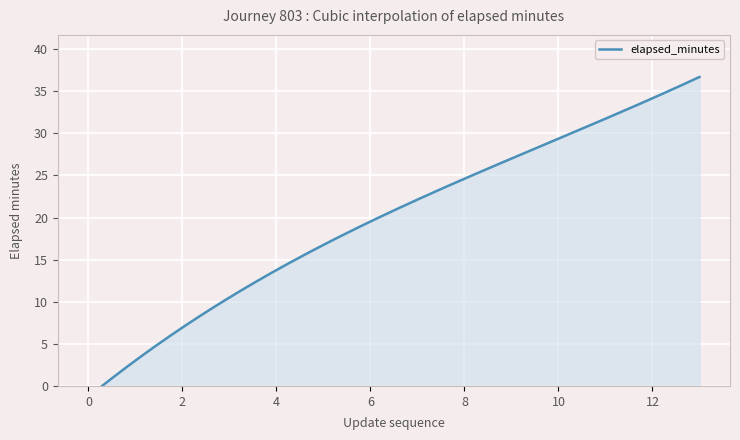

What is the average value?

19.6